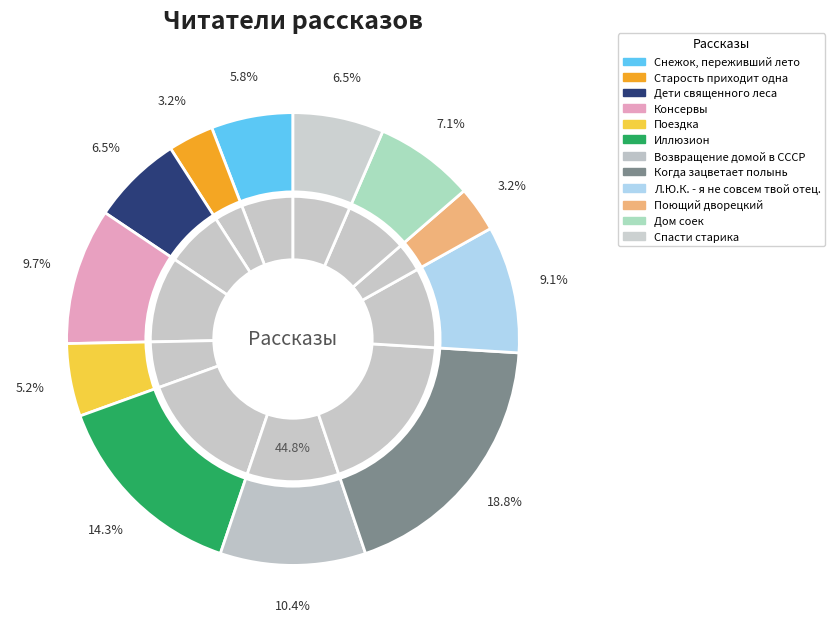

What is the smallest slice in the pie chart?

Старость приходит одна